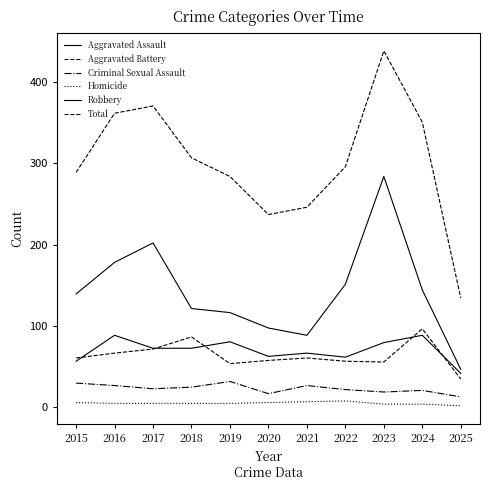

Reading right to left, list all the values displayed in this chart.

Aggravated Assault: 41	88	79	61	66	62	80	72	72	88	56
Aggravated Battery: 34	96	55	56	60	57	53	86	71	66	60
Criminal Sexual Assault: 12	20	18	21	26	16	31	24	22	26	29
Homicide: 1	3	3	7	6	5	4	4	4	4	5
Robbery: 46	144	284	151	88	97	116	121	202	178	139
Total: 134	351	439	296	246	237	284	307	371	362	289